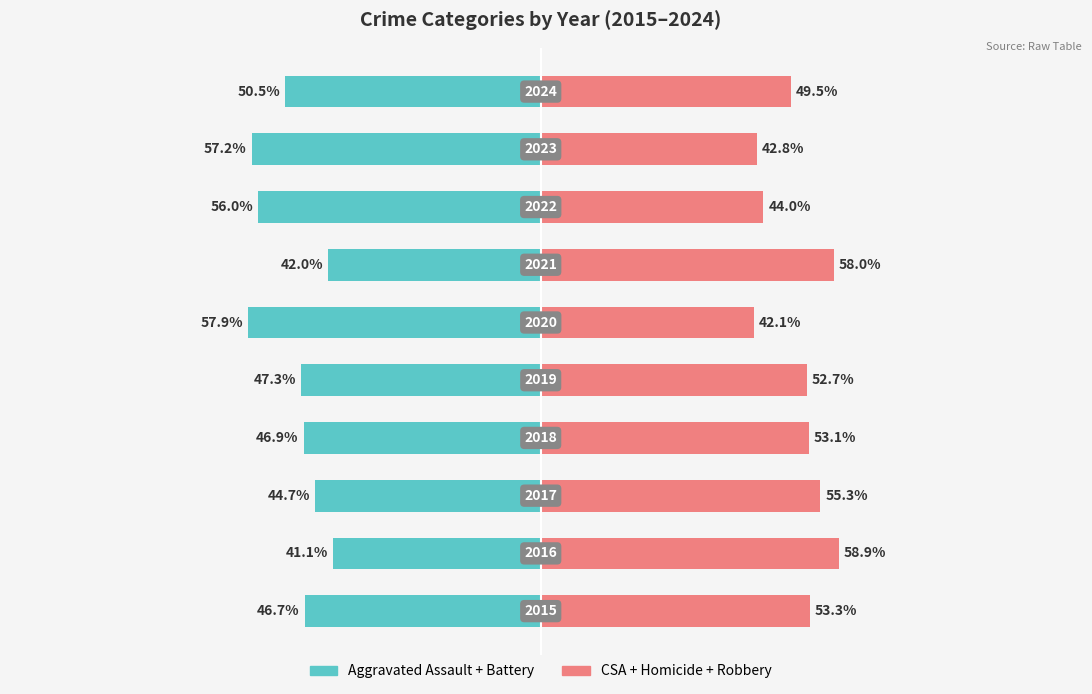

How many data points in CSA + Homicide + Robbery are less than 53?

5